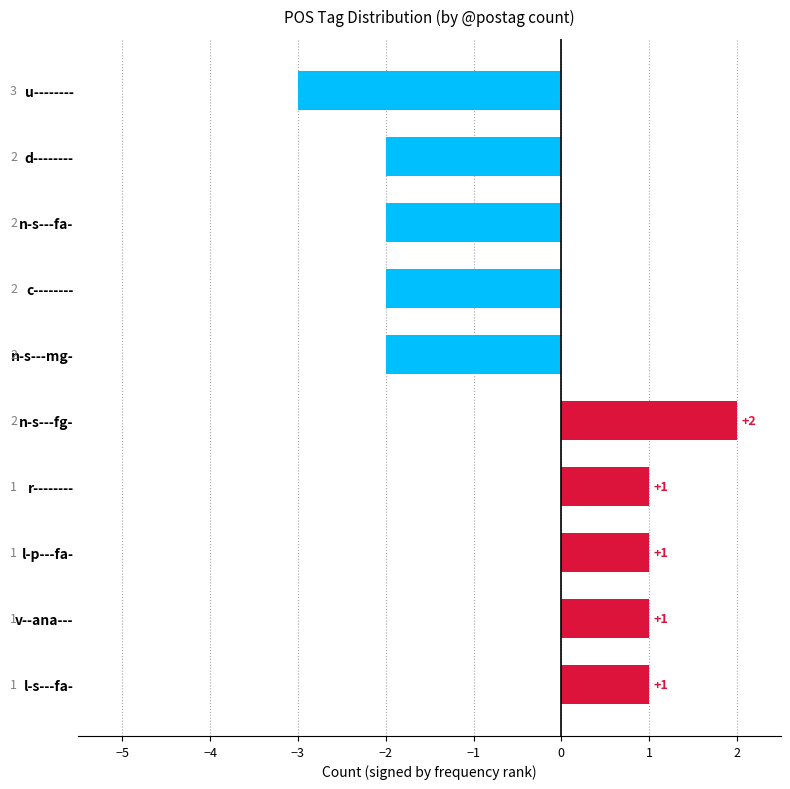

At which category does the chart reach its minimum across all series?

u--------